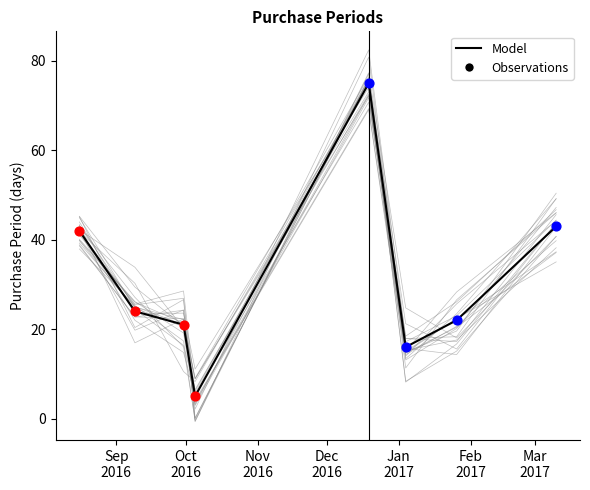

Which has a higher value, 2016-08-16 or 2017-03-10?

2017-03-10